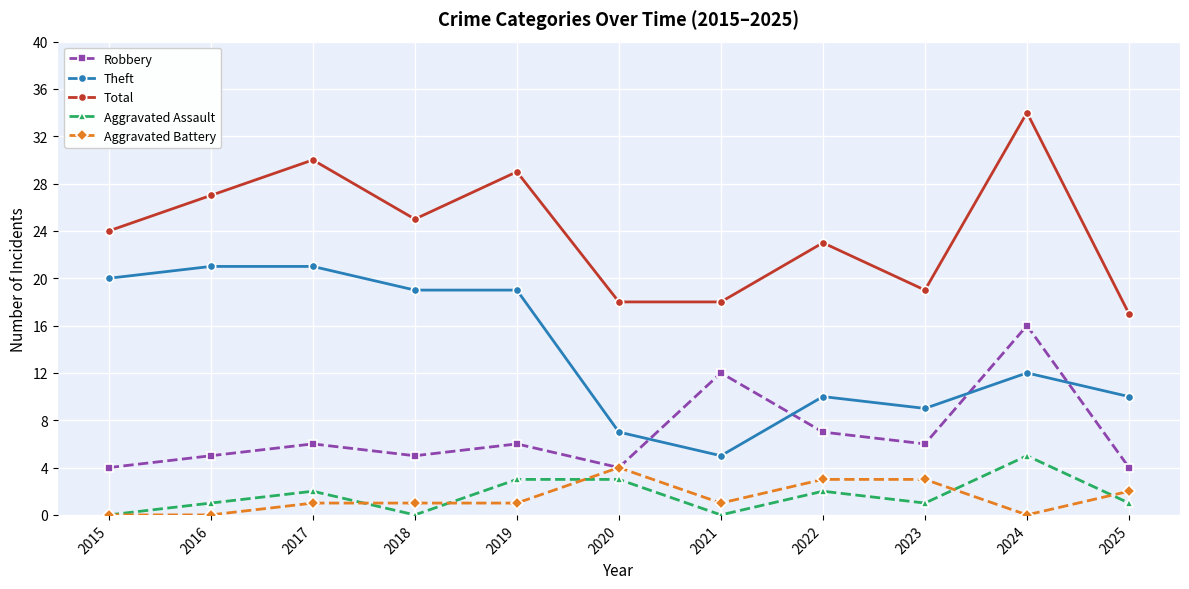

What is the greatest value displayed?

34